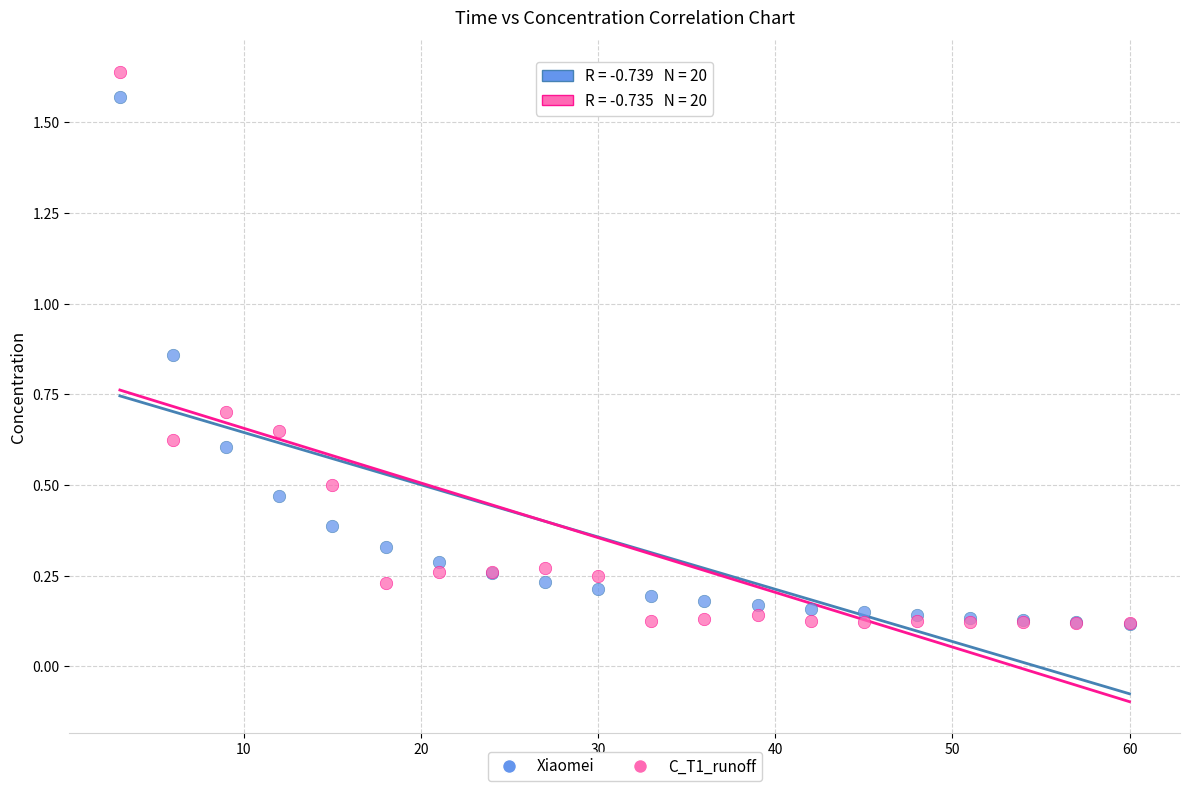

What are all the series names shown in the legend?

Xiaomei, C_T1_runoff